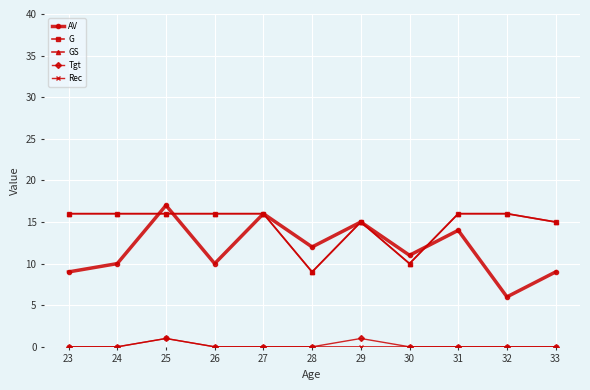

Is this an area chart (filled region under the line)?

No